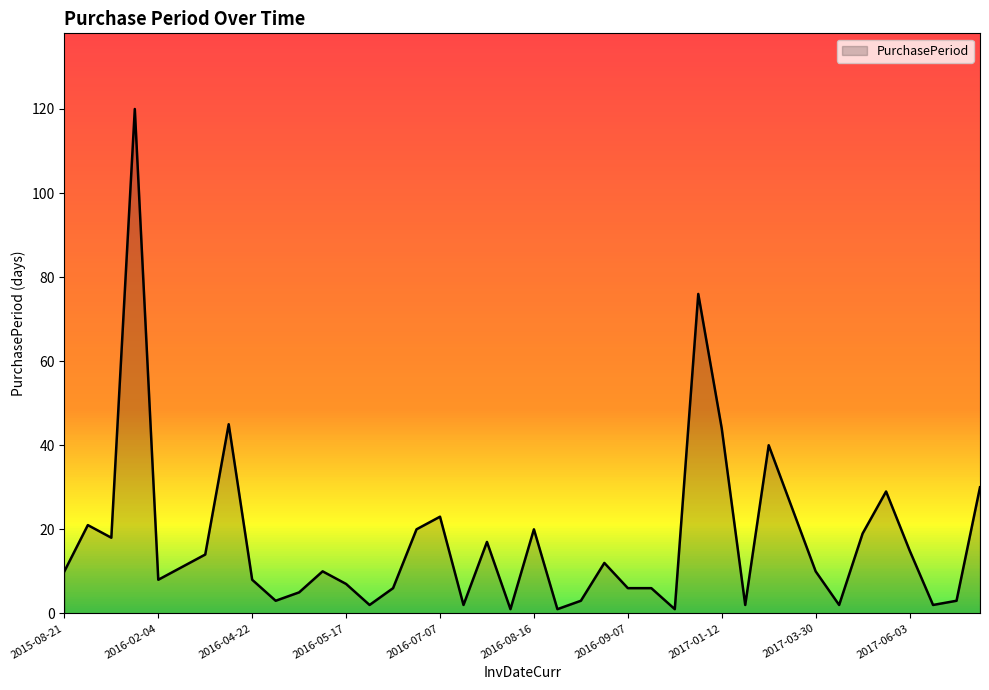

What is the difference between the second highest and second lowest values?

75